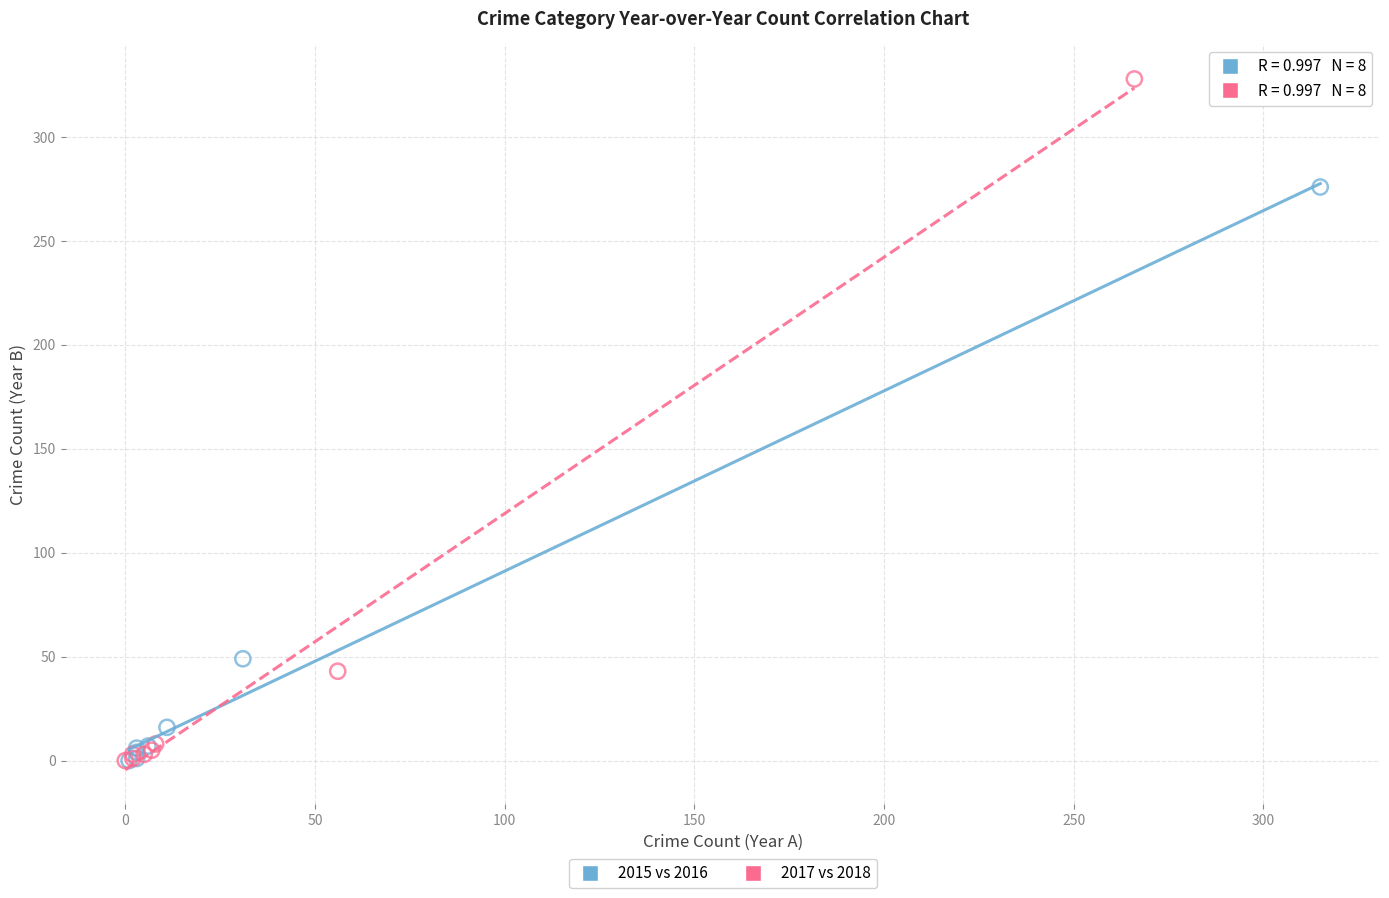

Which series reaches the maximum Y coordinate?

2017 vs 2018